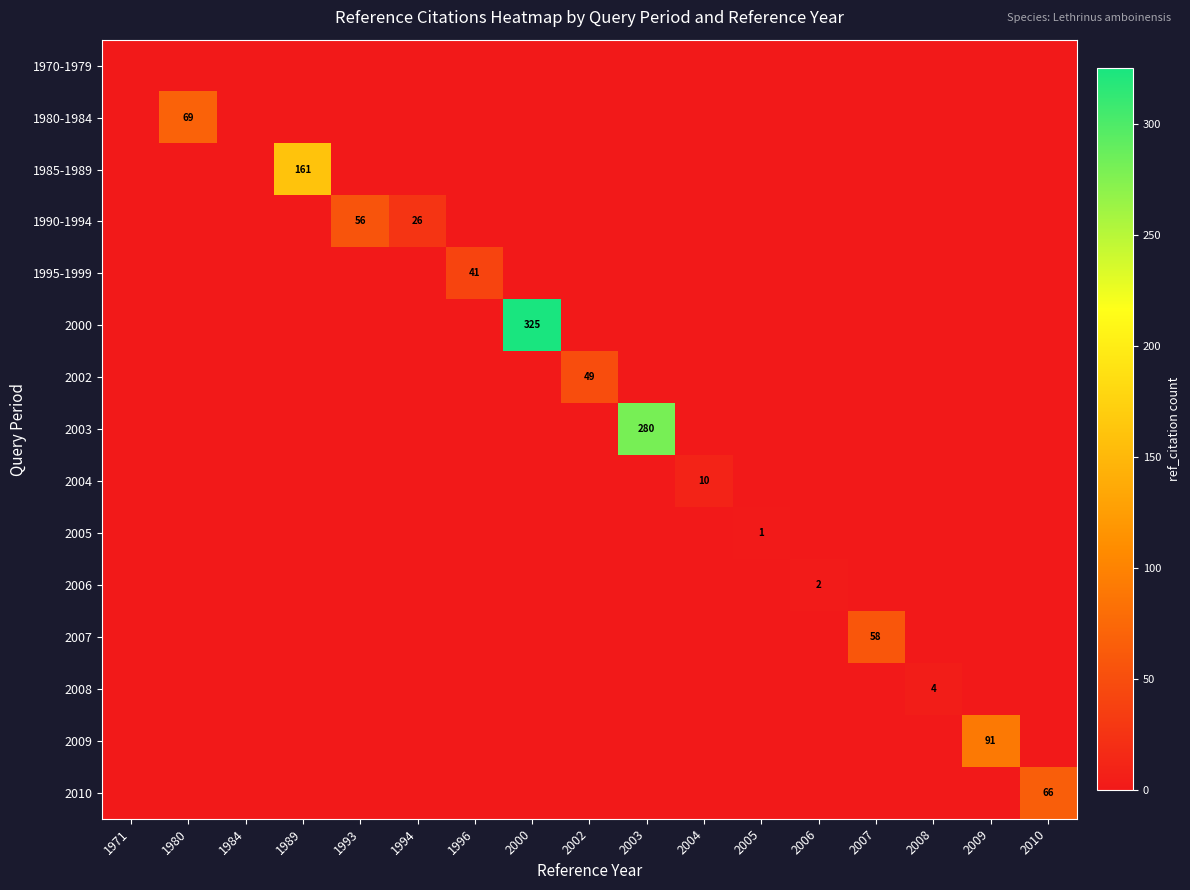

The value of 1985-1989 at 1989 is 283. True or false?

False